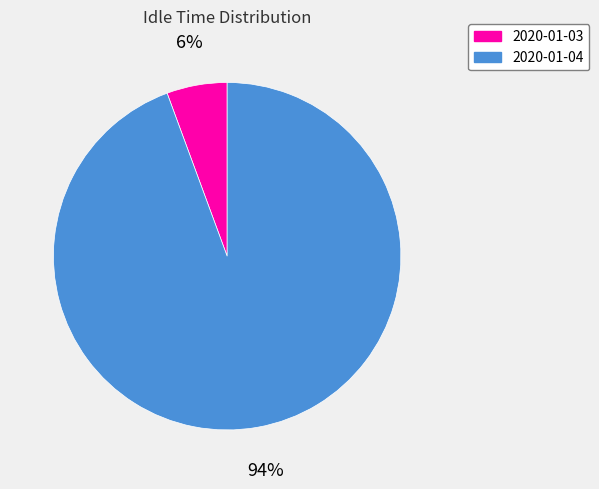

How many segments does this pie chart have?

2